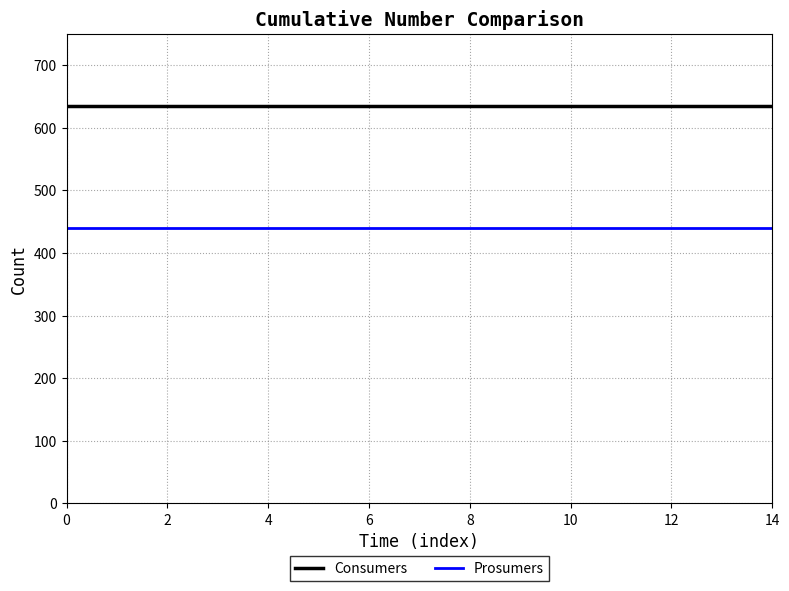

Which series has the largest total across all categories?

Consumers